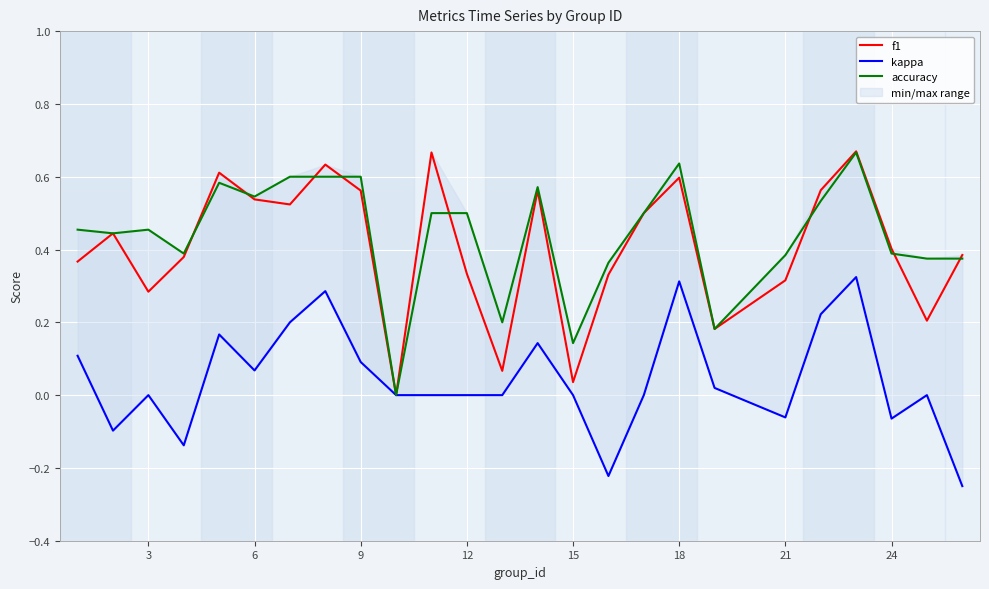

True or false: accuracy and kappa intersect in this chart.

False